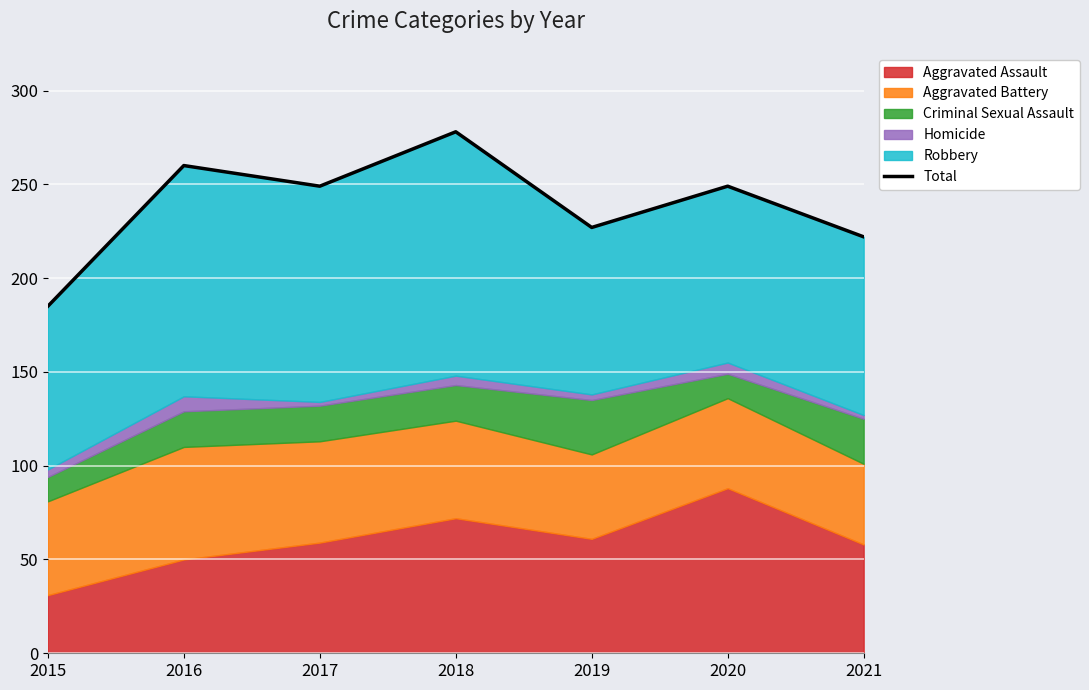

List the labels in order of value, smallest first.

2015, 2021, 2019, 2017, 2020, 2016, 2018